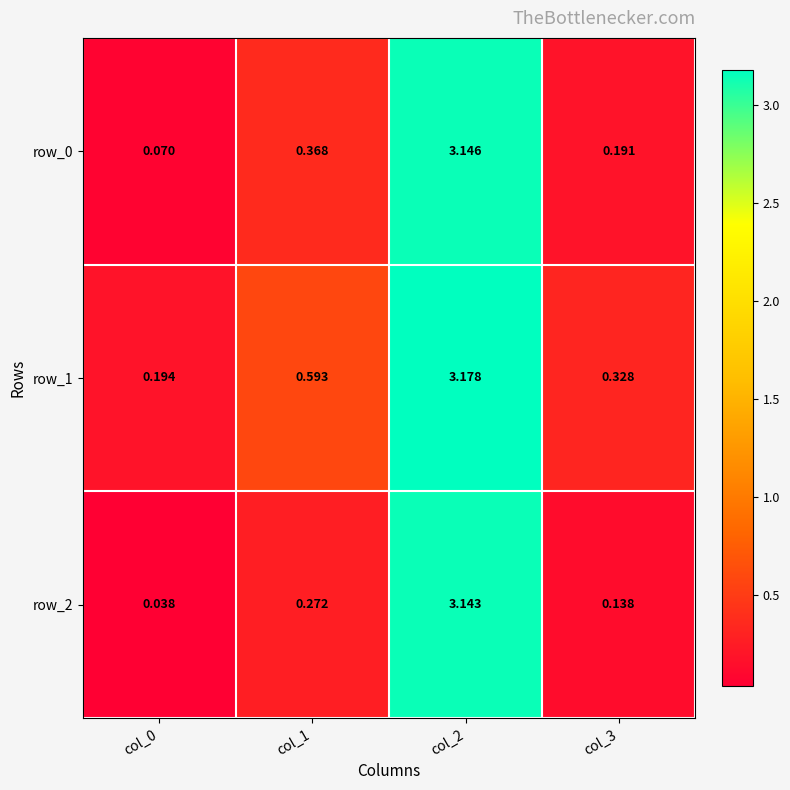

At which category is the sum across all series the highest?

col_2